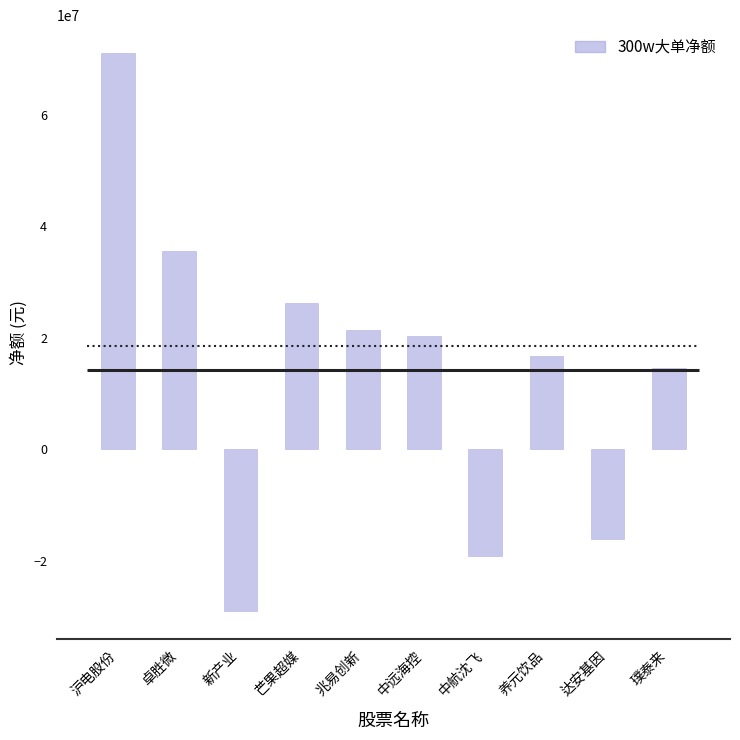

At which category does the chart reach its peak across all series?

沪电股份